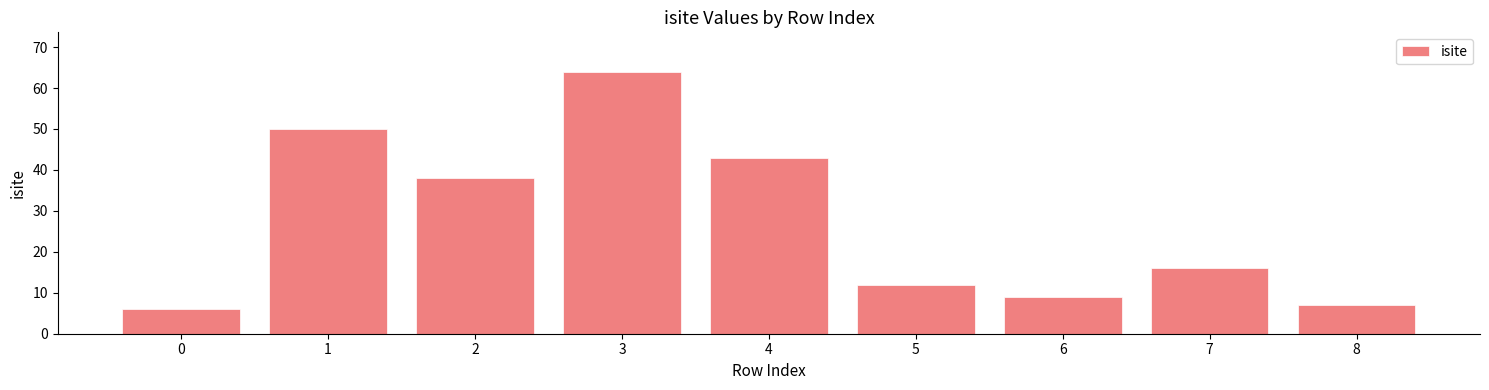

What is the change in value from 0 to 4?

+37